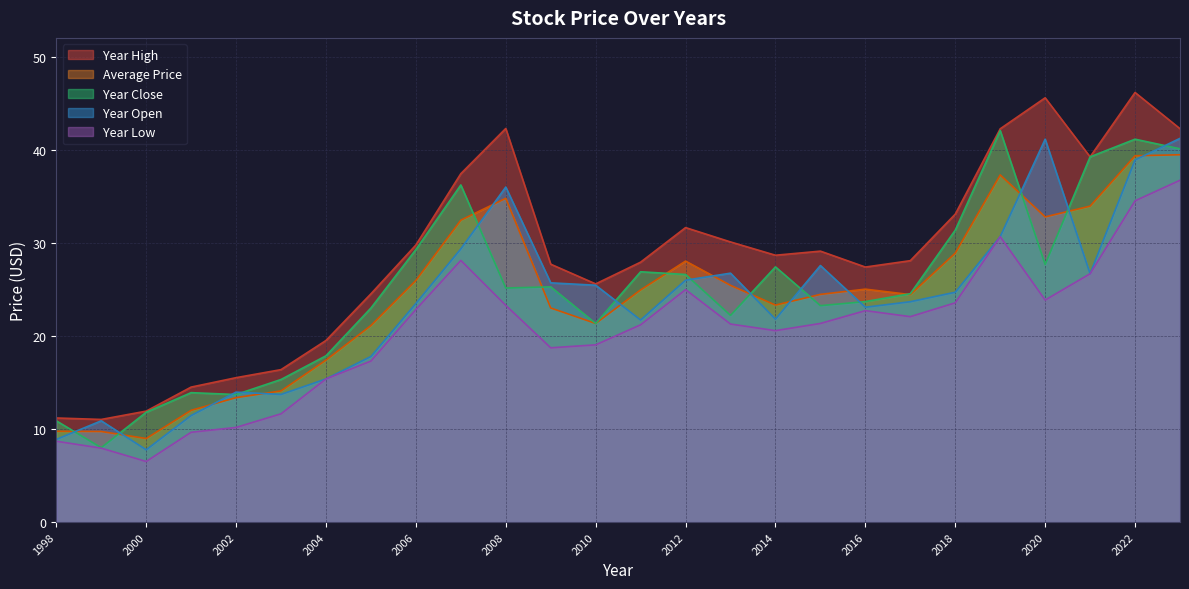

How many lines are shown in the chart?

5